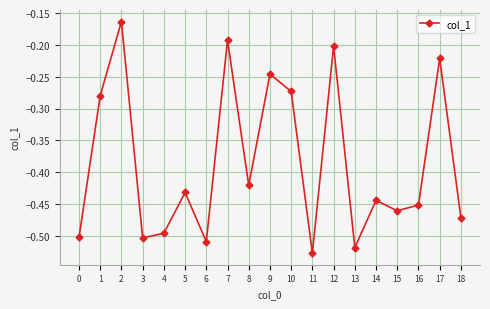

The chart shows a value of -0.5 at 6. True or false?

True